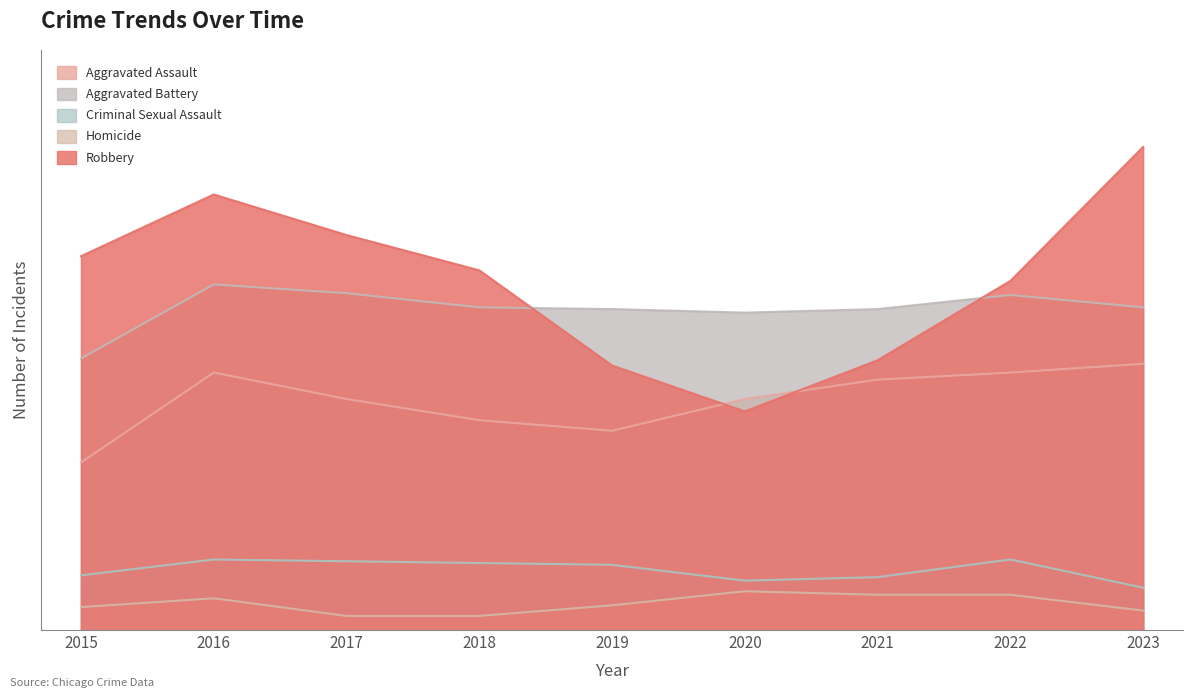

Read the Criminal Sexual Assault value at 2021, to the nearest 10.

30